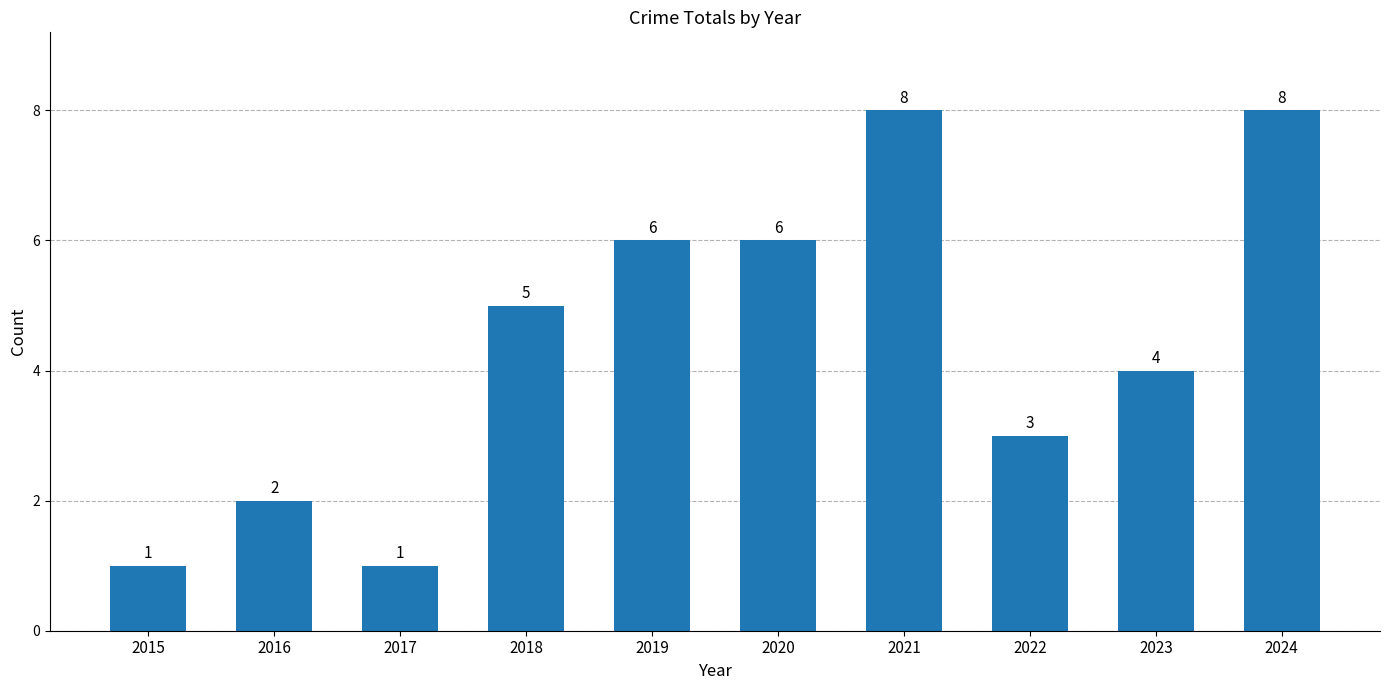

How many values are between 2 and 6?

6